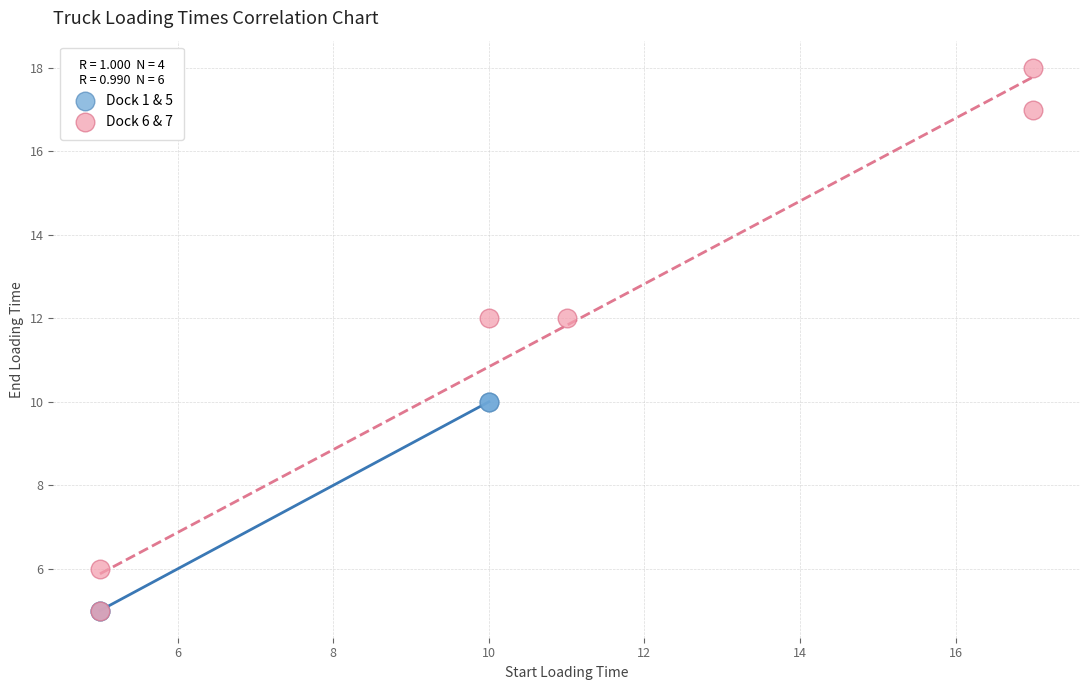

Which series has the largest Y range (max minus min)?

Dock 6 & 7